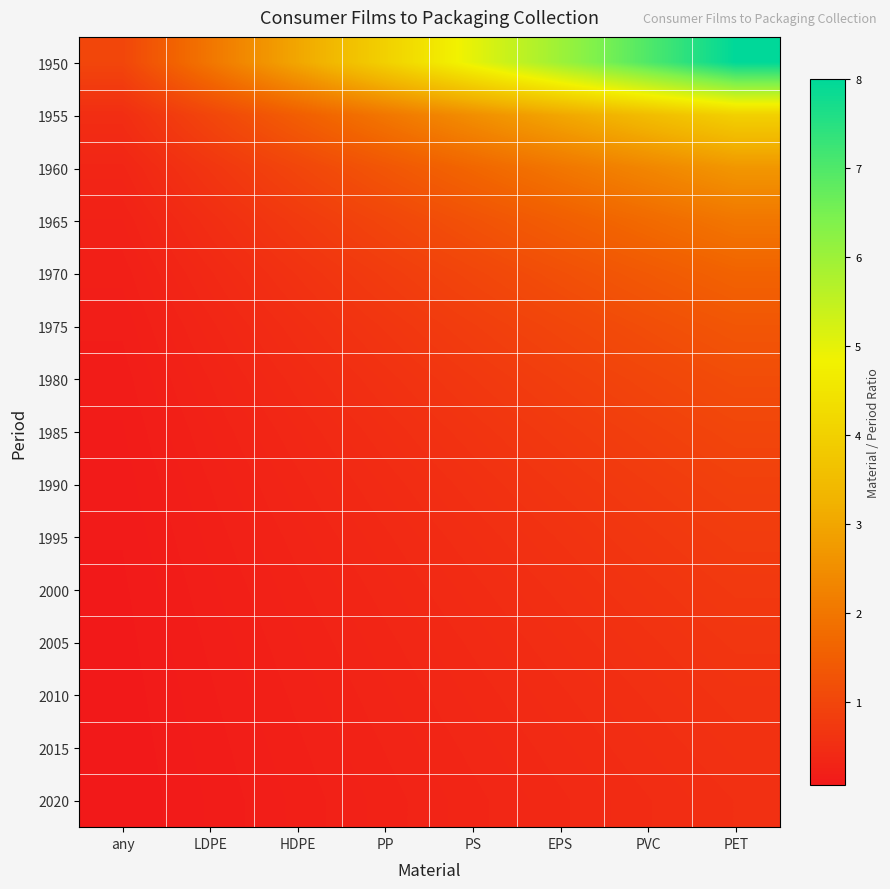

What is the difference between the highest and lowest values at PS?

4.7